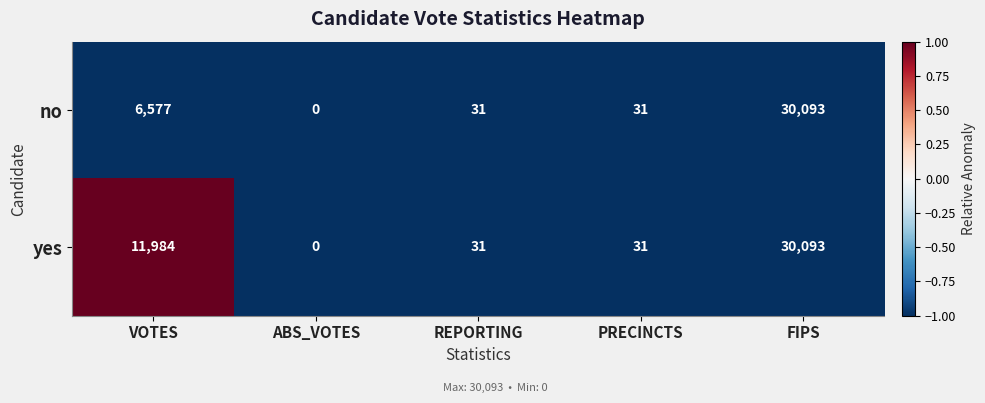

At which category does the chart reach its minimum across all series?

ABS_VOTES